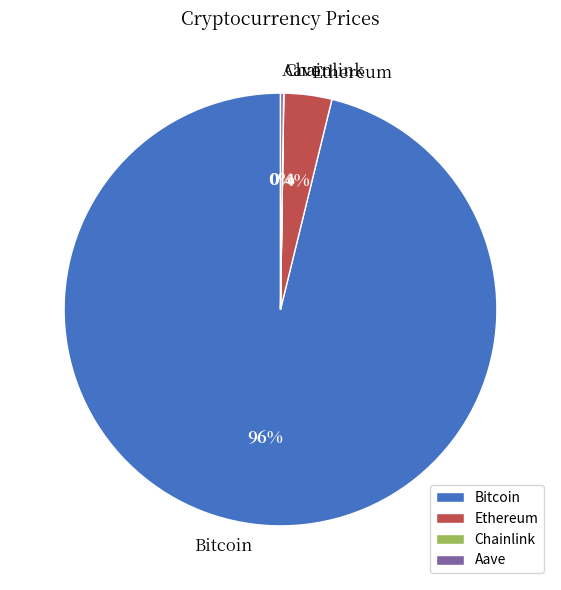

What is the largest slice in the pie chart?

Bitcoin